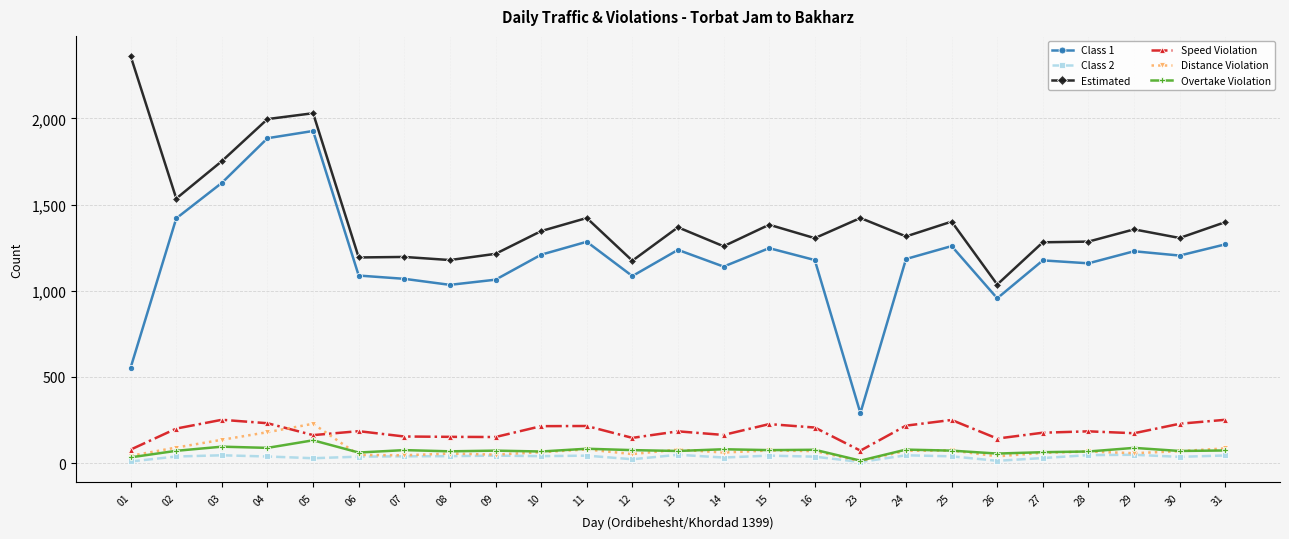

Which series has the largest total across all categories?

Estimated